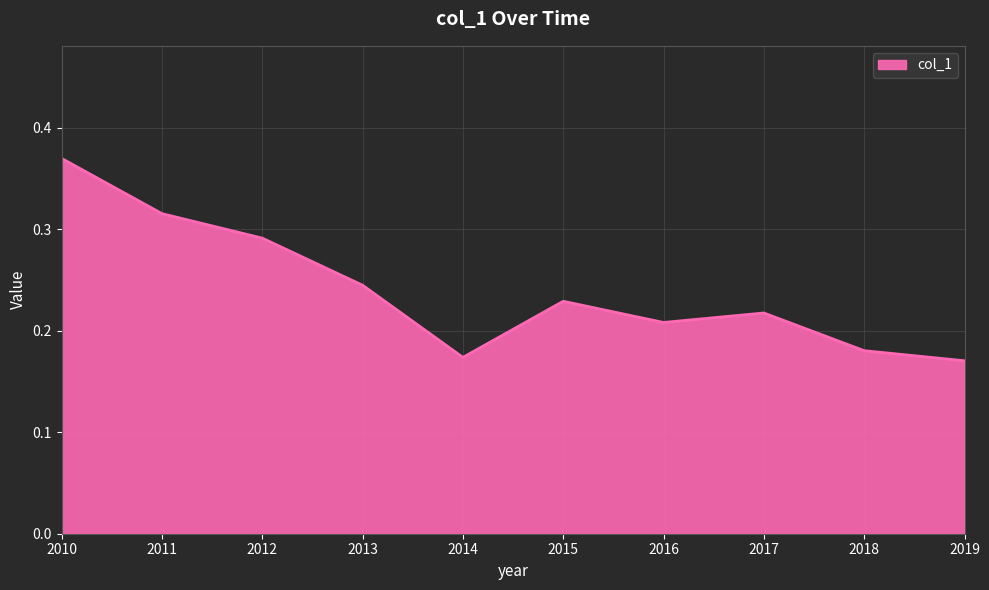

Is it true that the value at 2017 is 0.1?

False